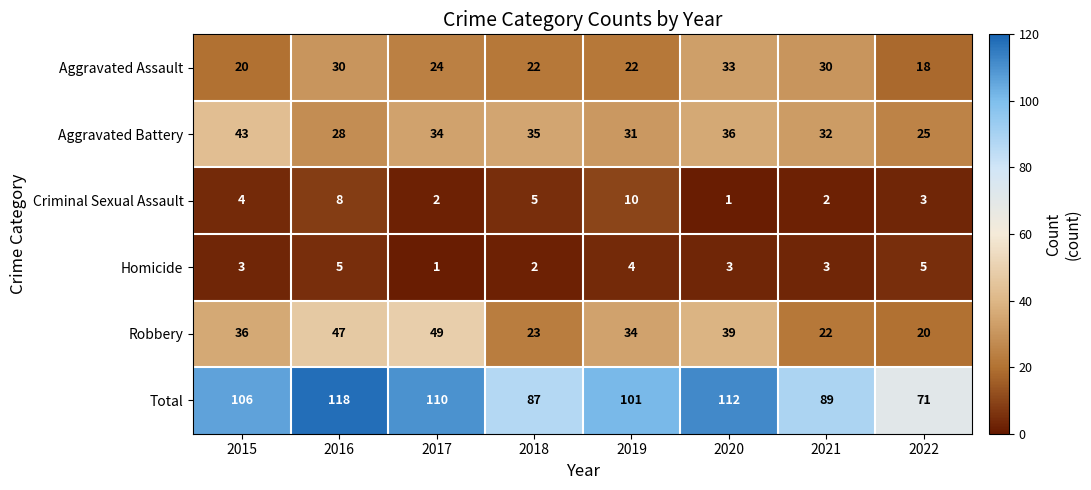

Rank the series at 2021 from highest to lowest value.

Total, Aggravated Battery, Aggravated Assault, Robbery, Homicide, Criminal Sexual Assault